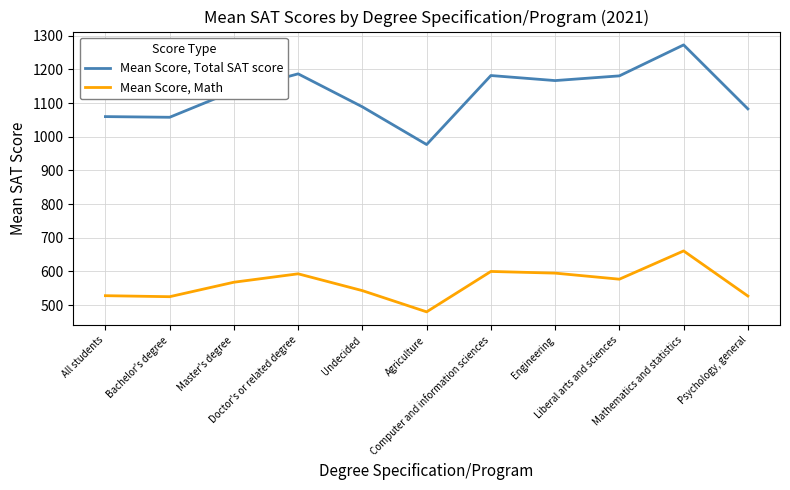

True or false: Mean Score, Math and Mean Score, Total SAT score cross at least once.

False